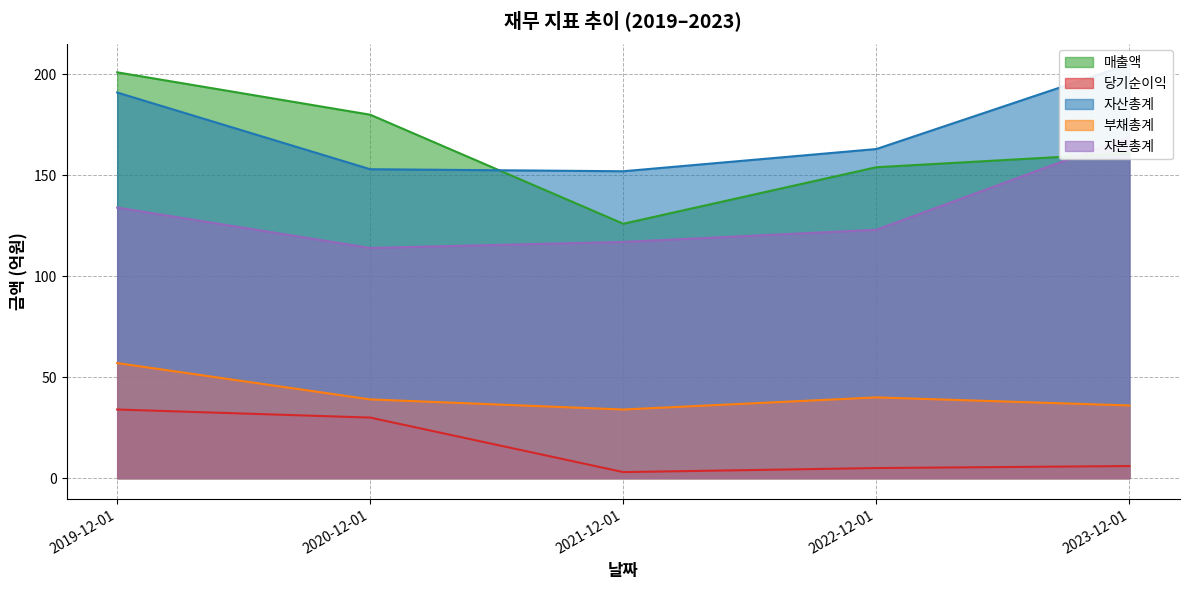

At how many categories does at least one series exceed 29?

5